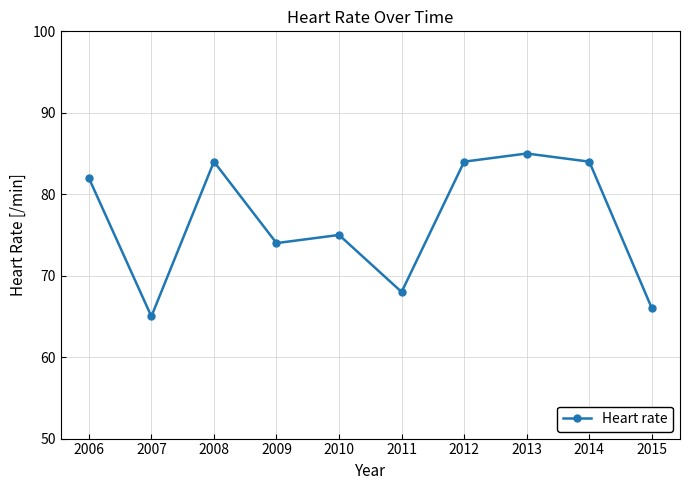

What is the value of the 10th point from the left?

66